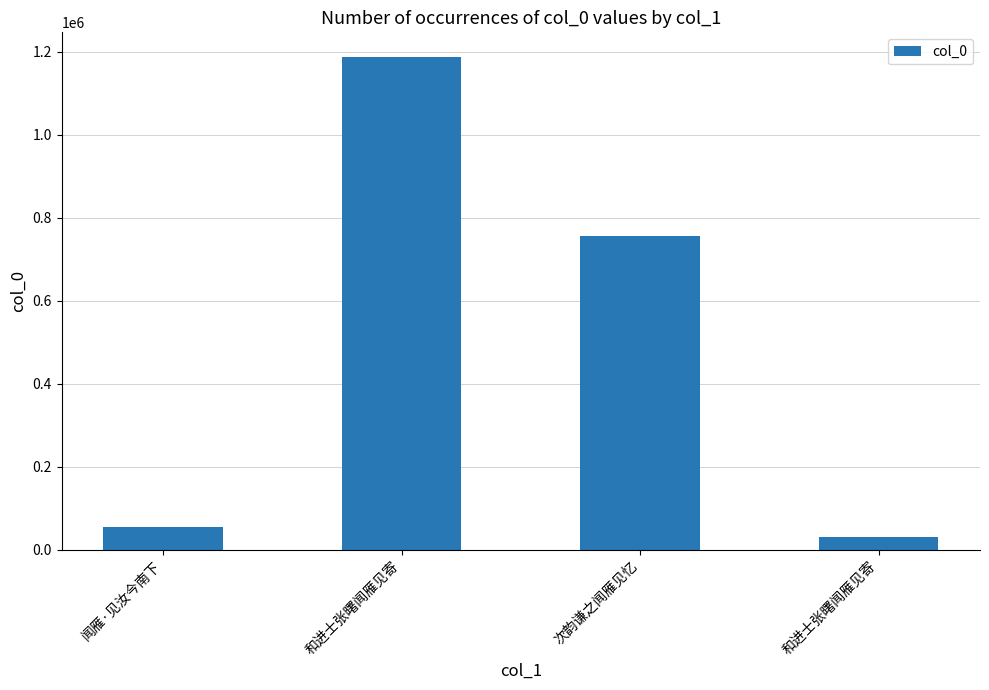

How many bars are there in total?

4